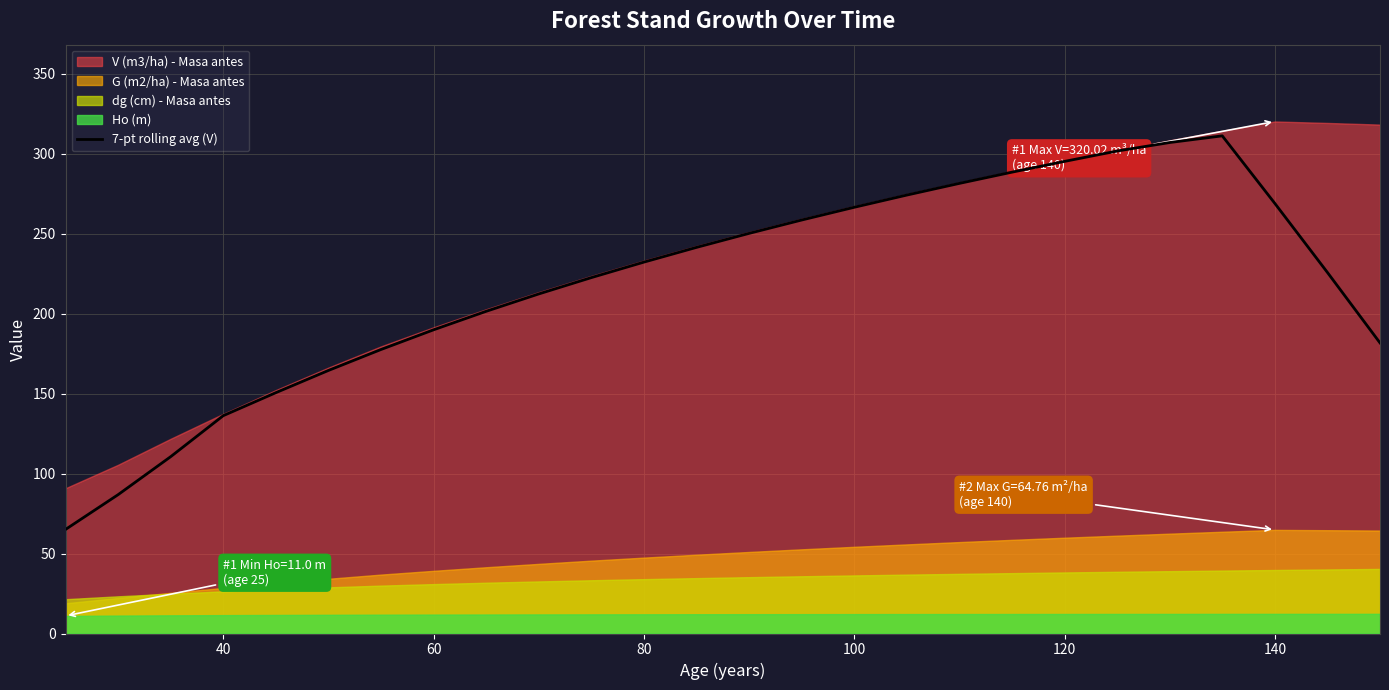

What is the maximum value for 7-pt rolling avg (V)?

311.0